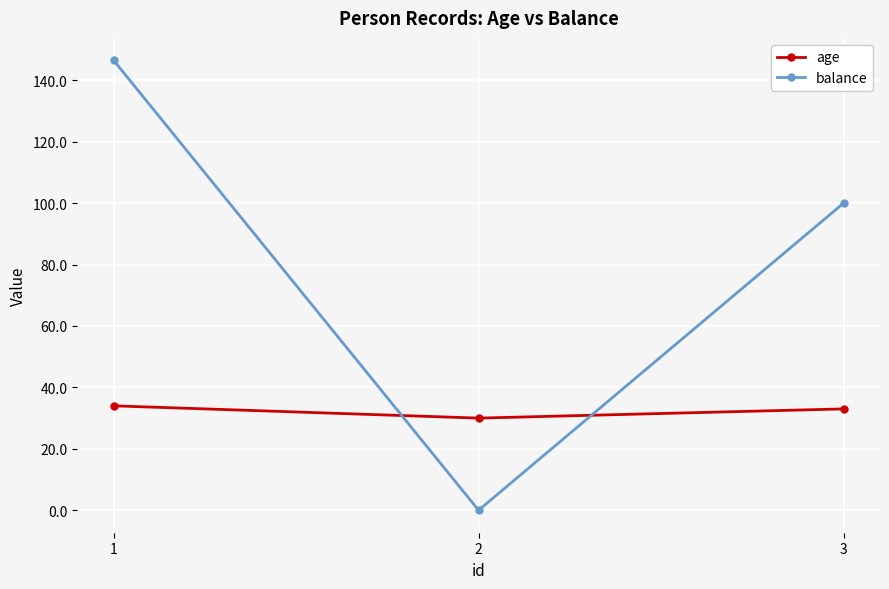

At which category is the sum across all series the highest?

1